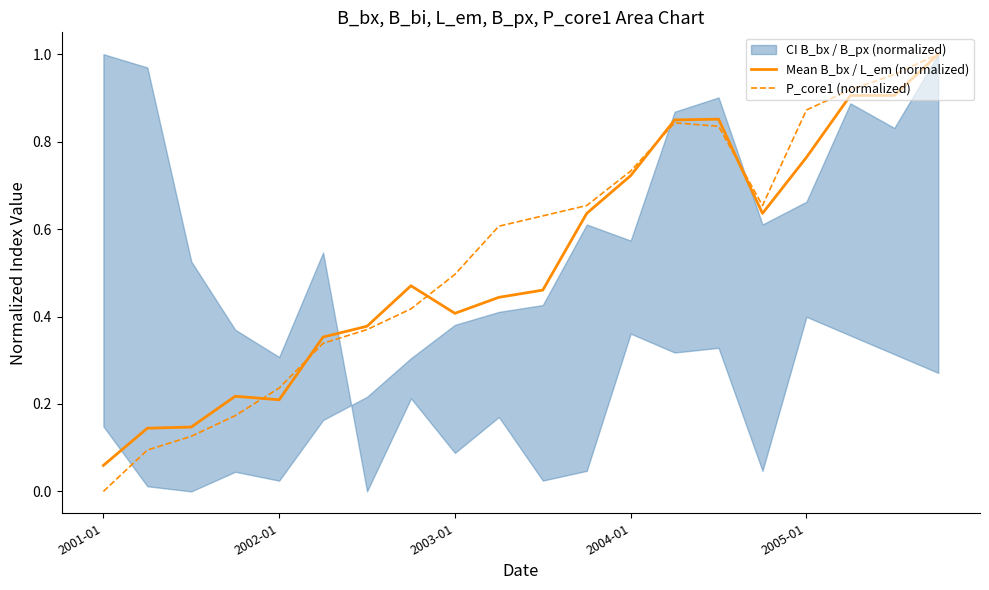

Which category has the lowest value in the P_core1 (normalized) series?

2001-01